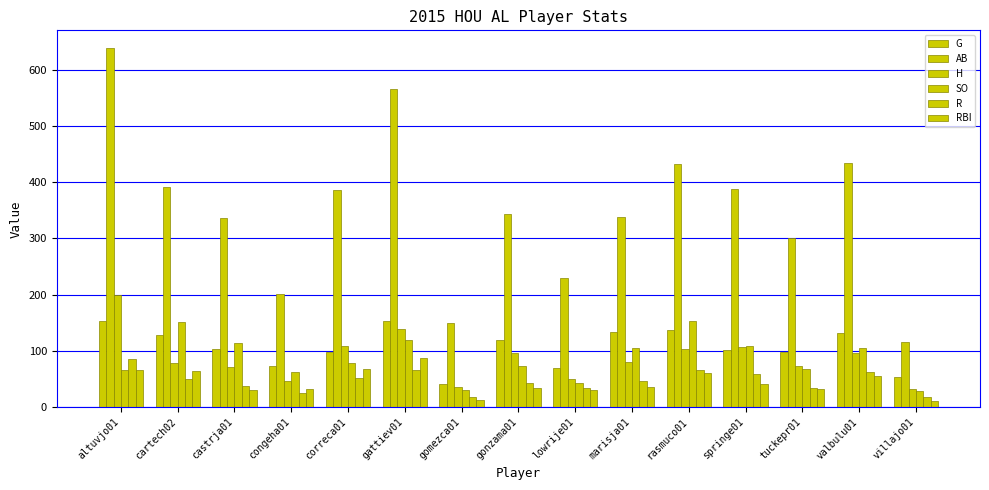

Is it true that R equals 44 at gonzama01?

True